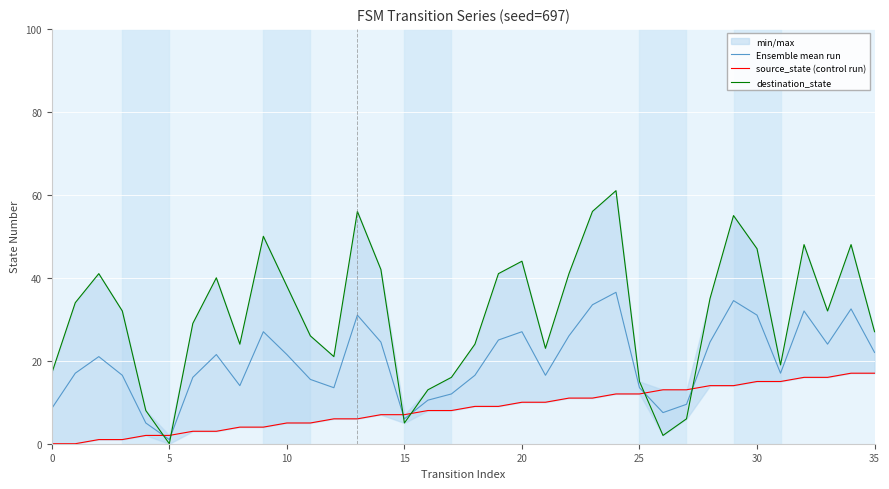

What is the difference between the Ensemble mean run values at 15 and 10?

15.5